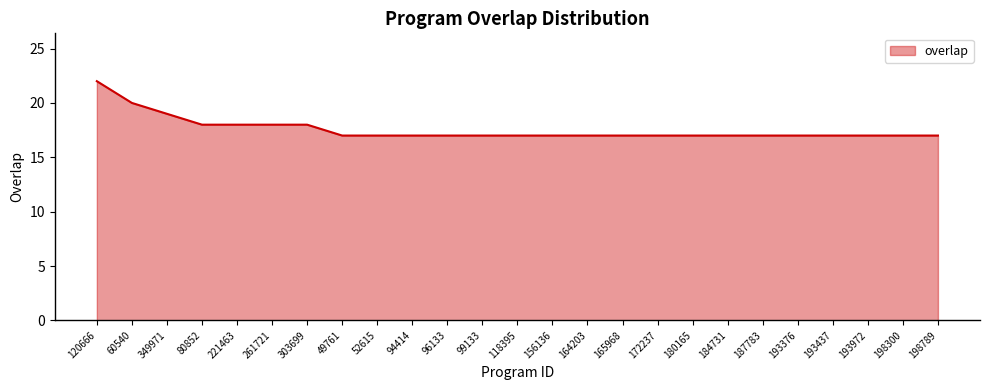

Is it true that the value at 303699 is 18?

True